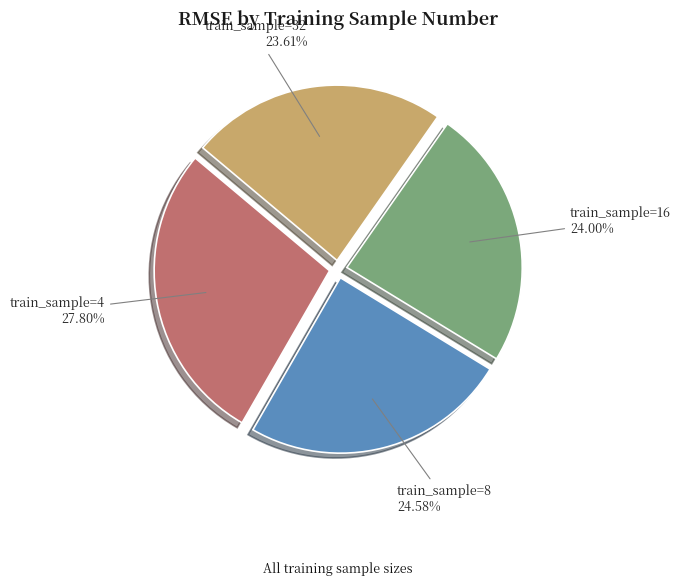

Is train_sample=16 the majority of the pie?

No